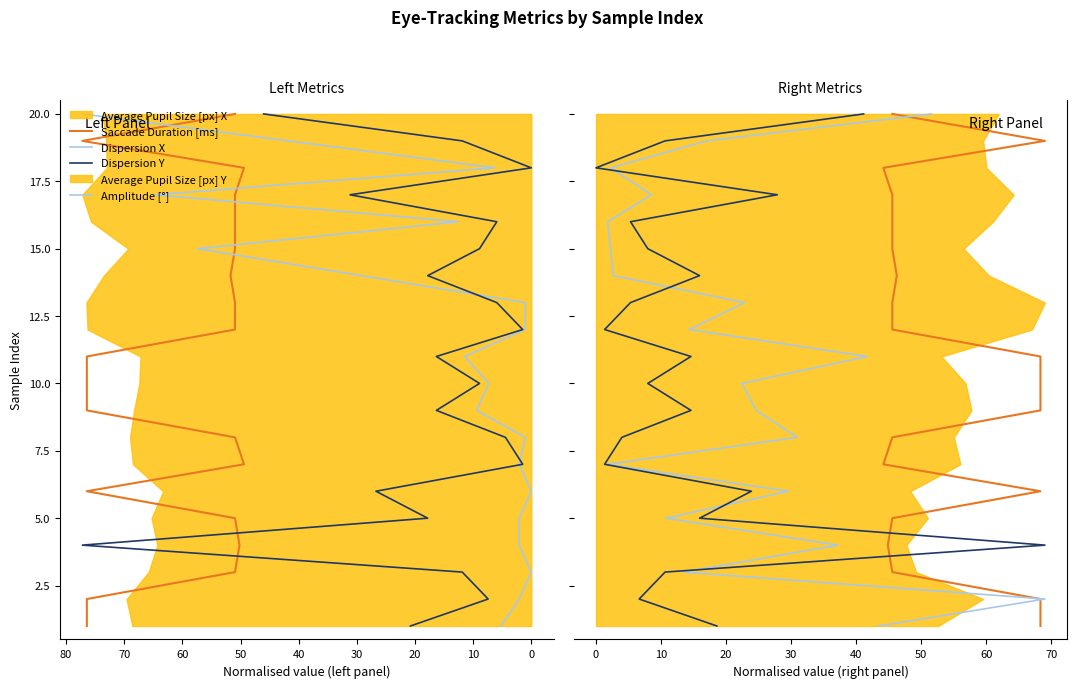

True or false: Dispersion X has more than 2 points higher than both neighbors.

False